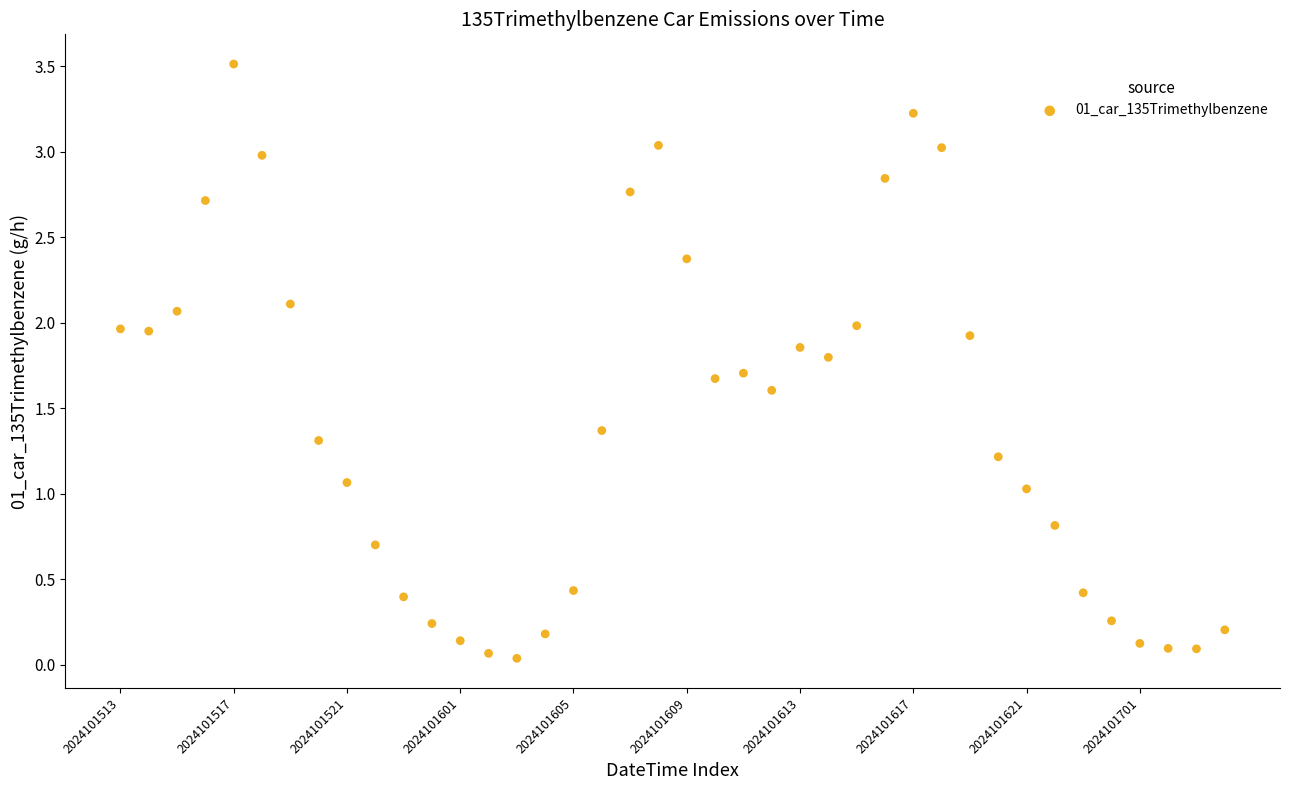

How many points are shown in the scatter plot?

40